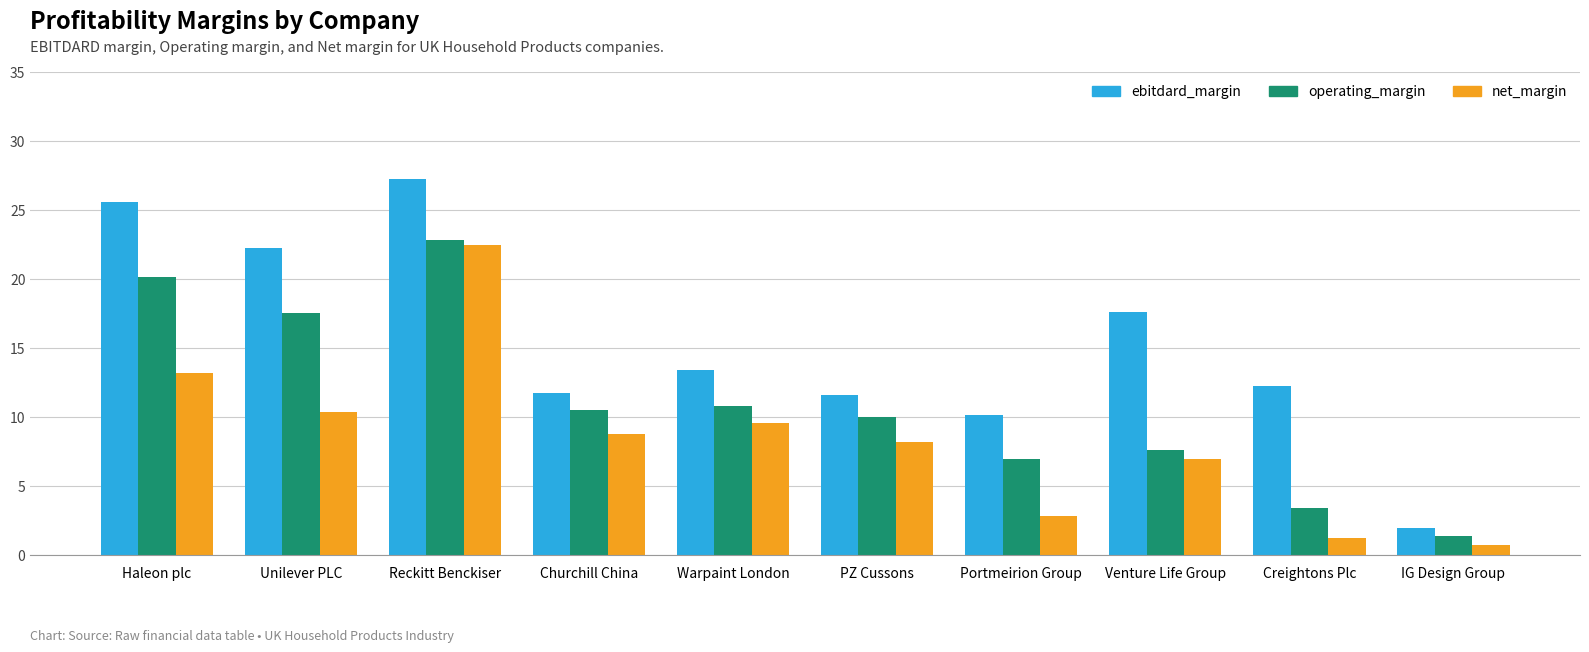

Which series changed the most between PZ Cussons and IG Design Group?

ebitdard_margin